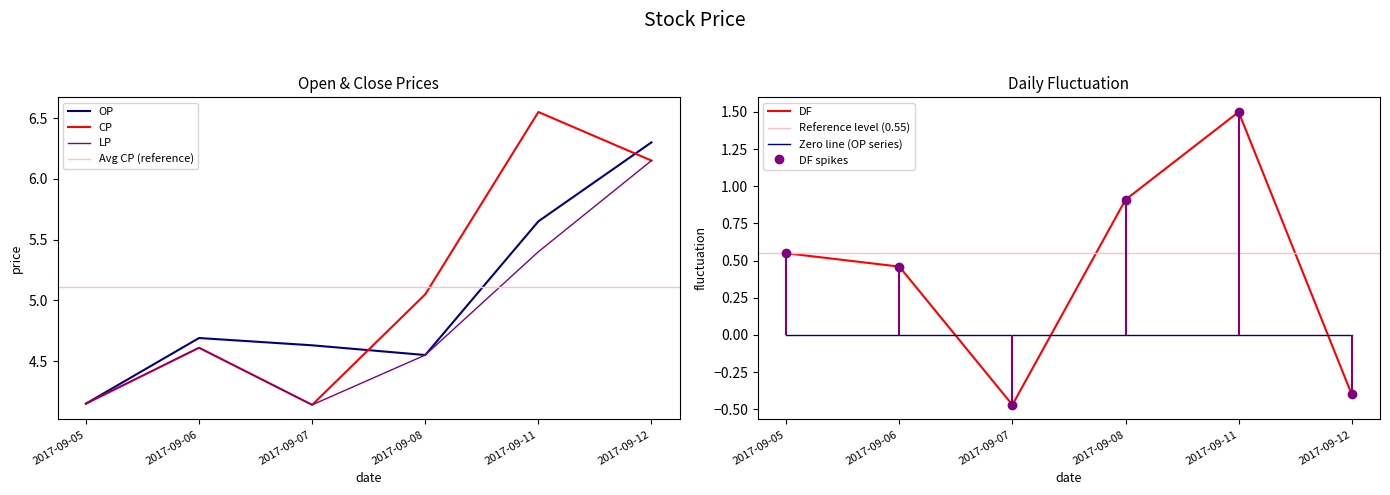

Count the number of data series in this chart.

4